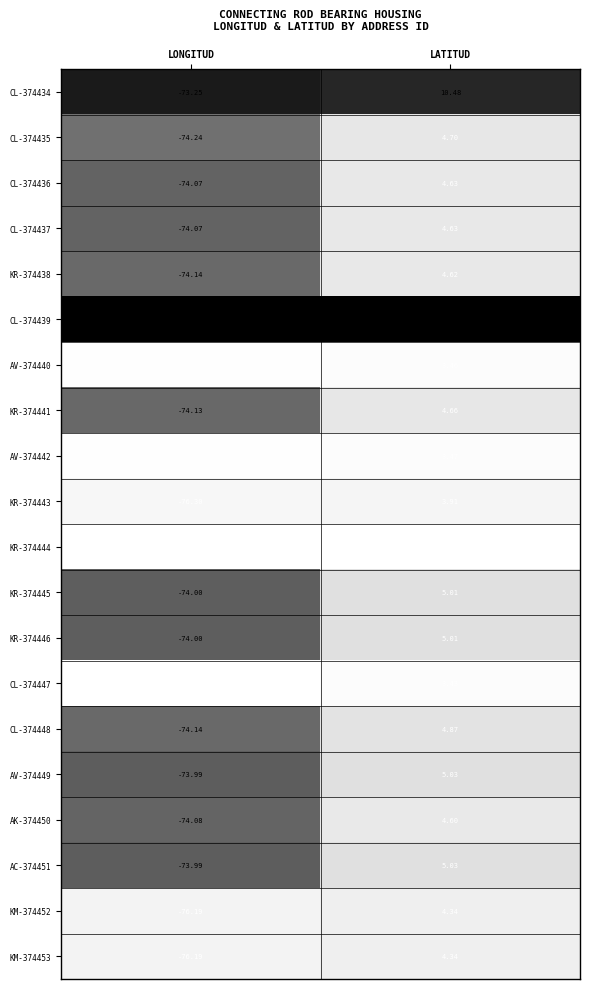

Rank the categories by CL-374447 value from highest to lowest.

LATITUD, LONGITUD